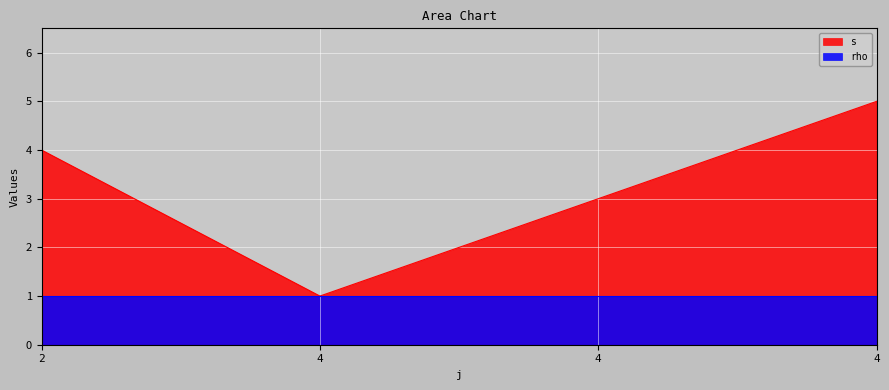

Reading left to right, what are all the values shown in this chart?

4	1	3	5